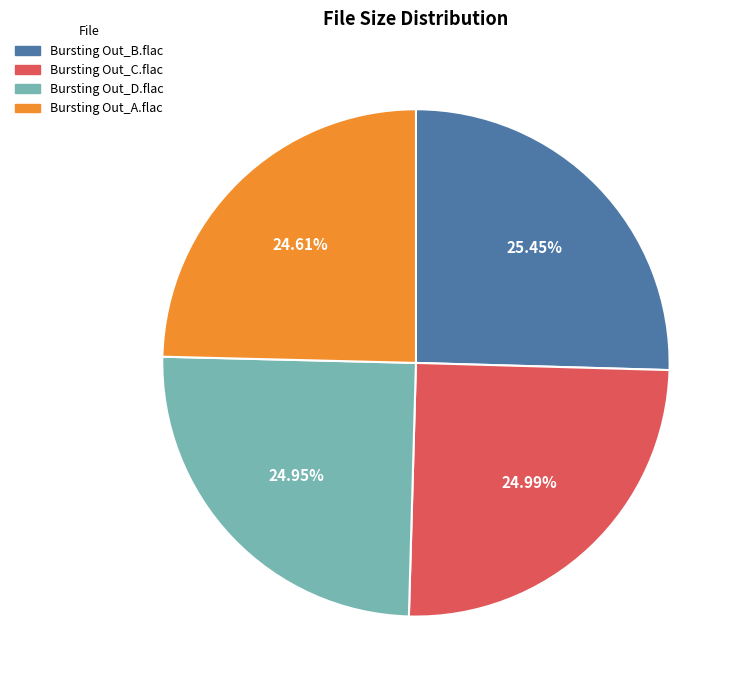

Is there a majority slice in this chart?

No